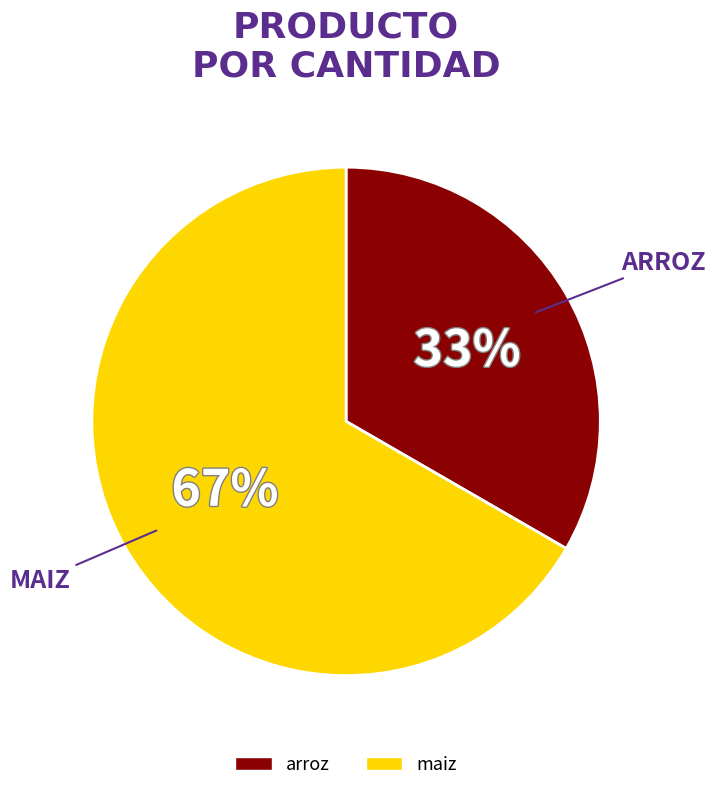

Is it true that arroz is 26% of the pie?

False